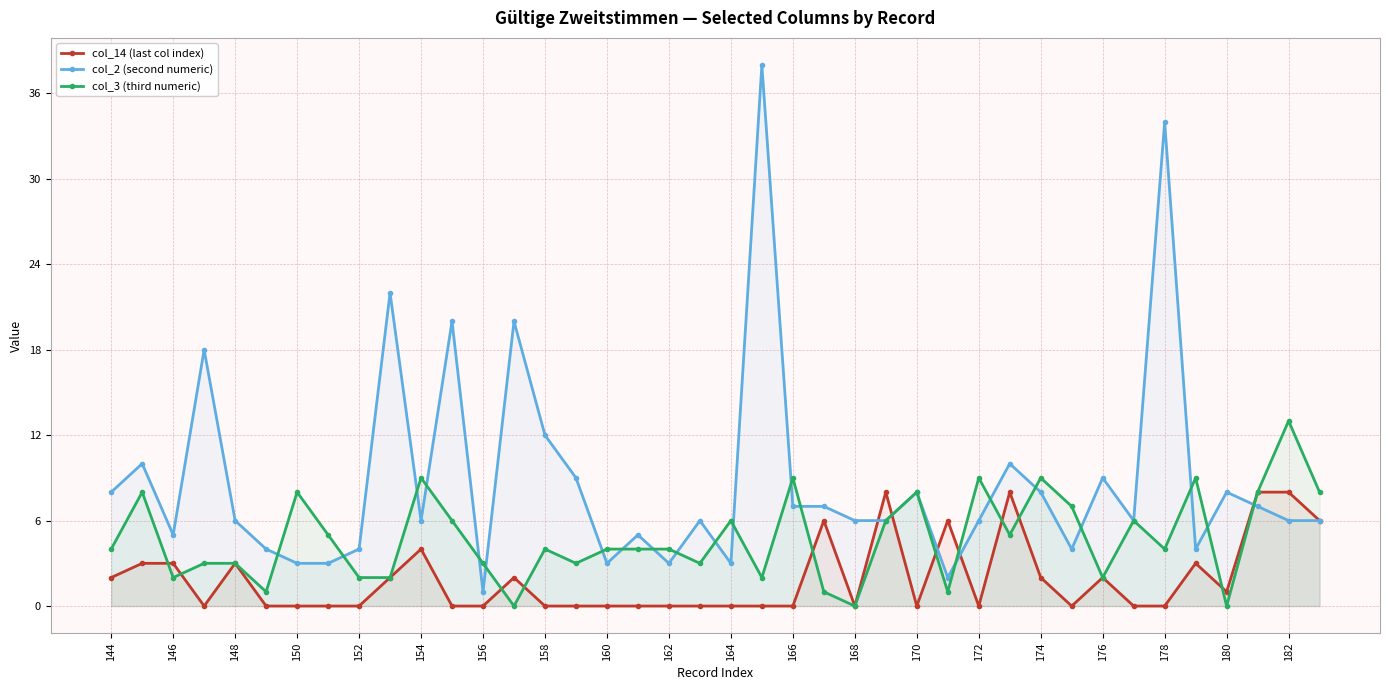

Is it true that col_3 (third numeric) equals 3 at 156?

True